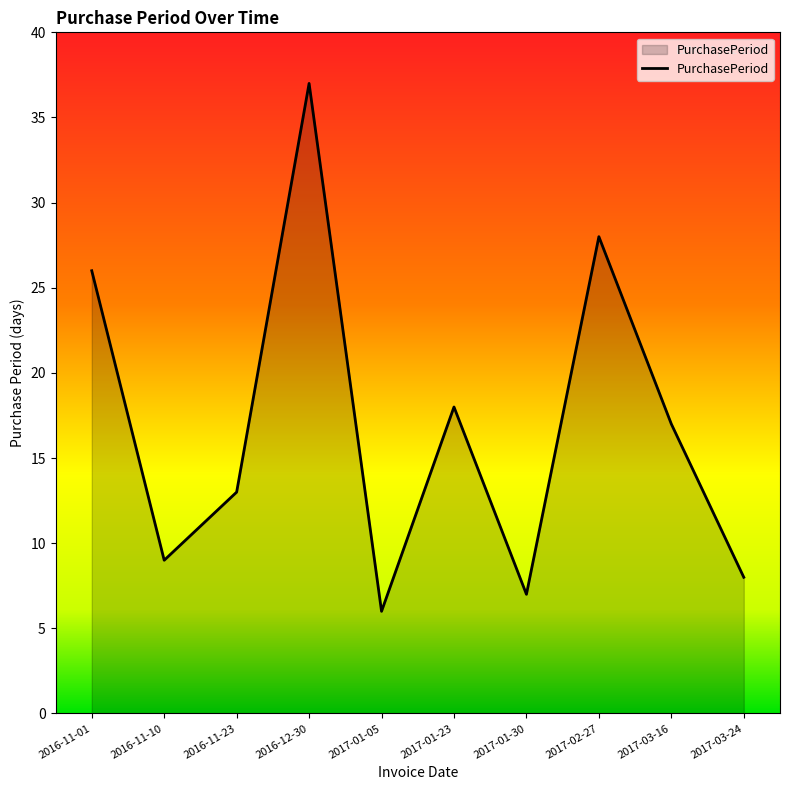

Where is the data nearest to the value 21?

2017-01-23